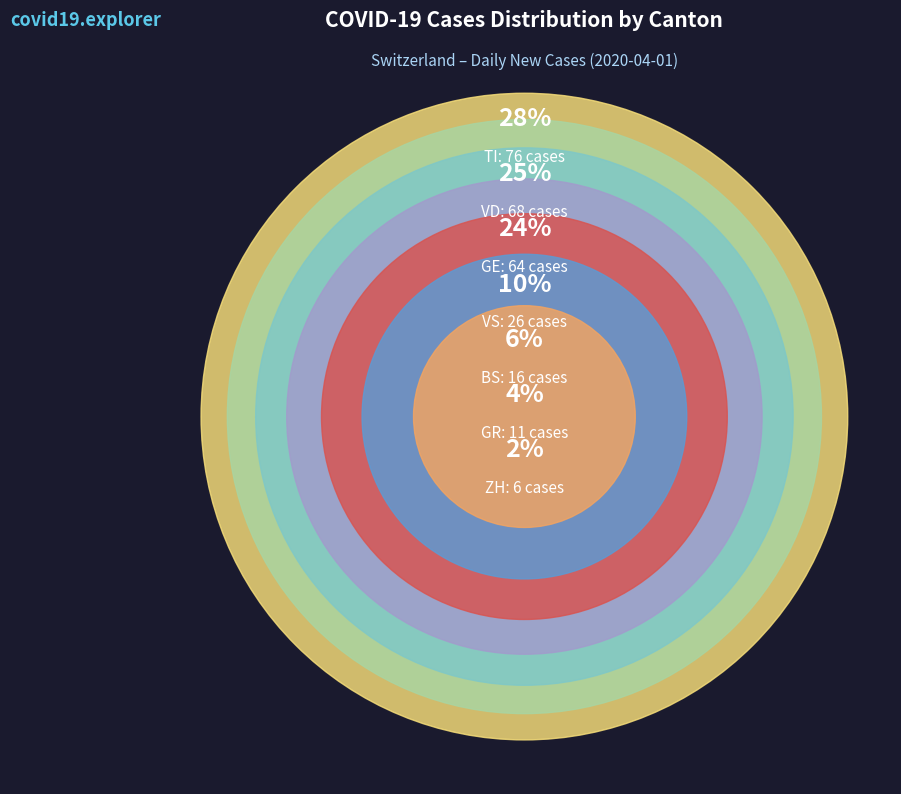

Which category has the biggest portion of the pie?

TI